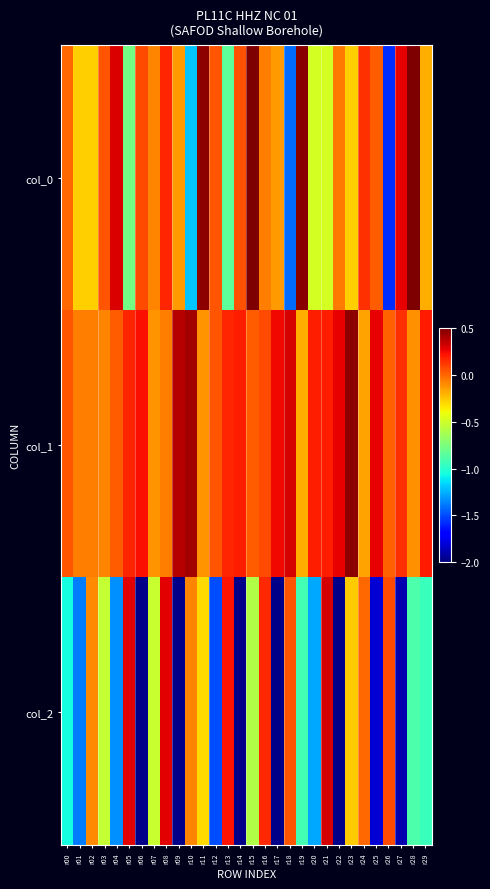

At which category is the sum across all series the highest?

r08